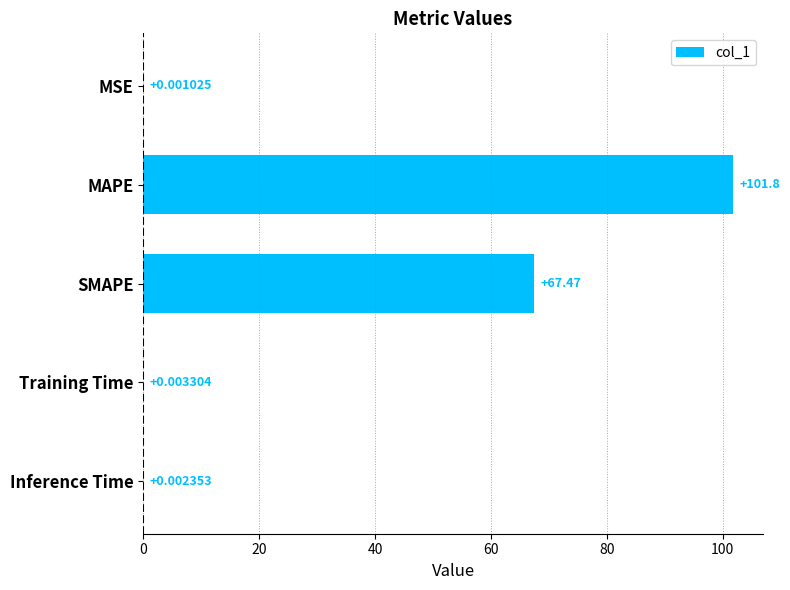

Where is the data nearest to the value 50?

SMAPE